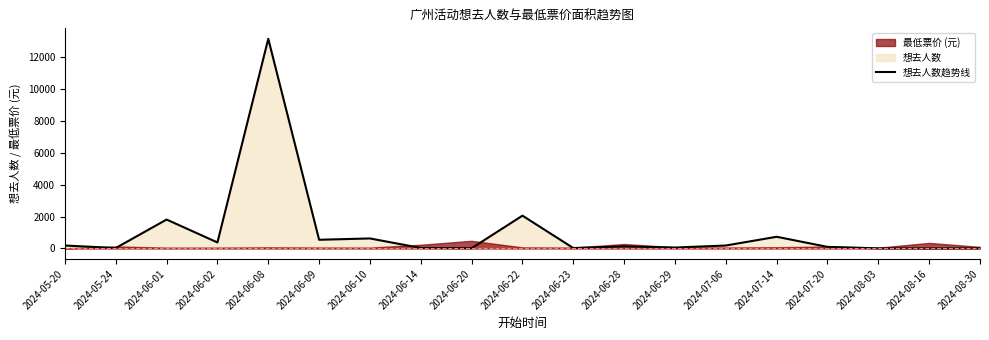

True or false: the data has more than 2 interior local peaks.

True